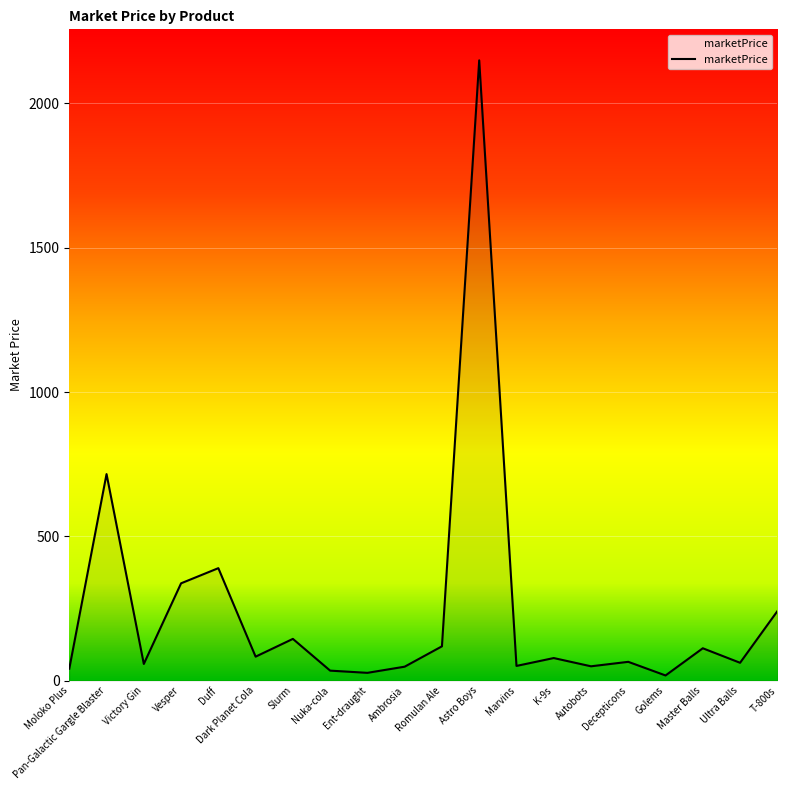

Is it true that the value at Astro Boys is 2149.4?

True